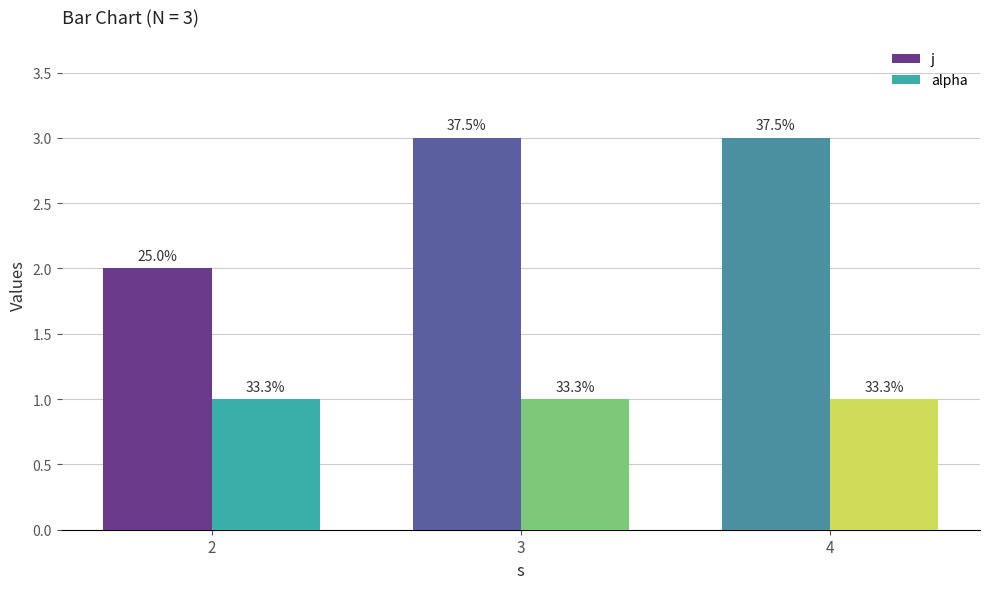

At how many categories does at least one series exceed 2?

2